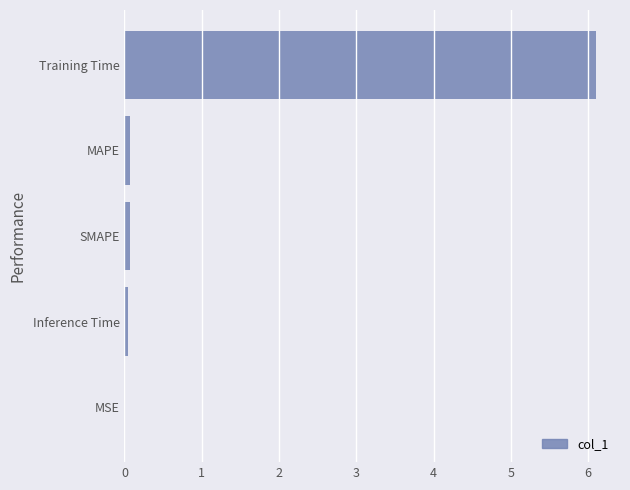

Are the bars horizontal?

Yes